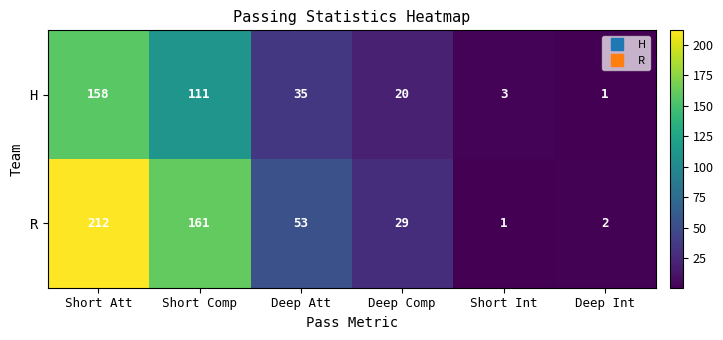

What is the greatest value displayed?

212